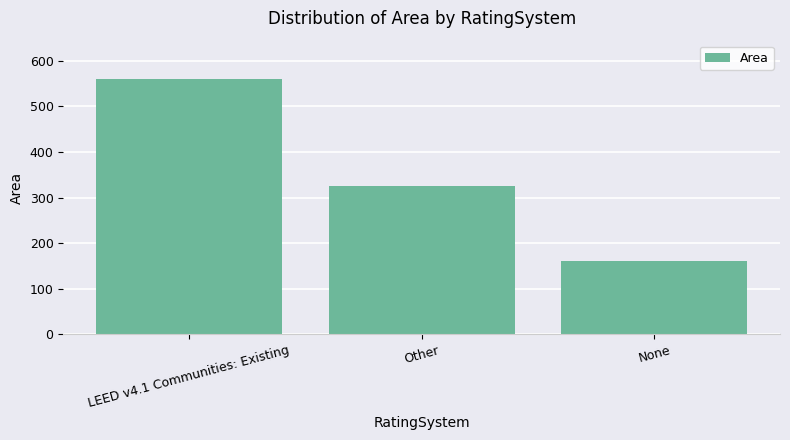

Reading left to right, transcribe all the data shown in this chart.

LEED v4.1 Communities: Existing=560	Other=325	None=162